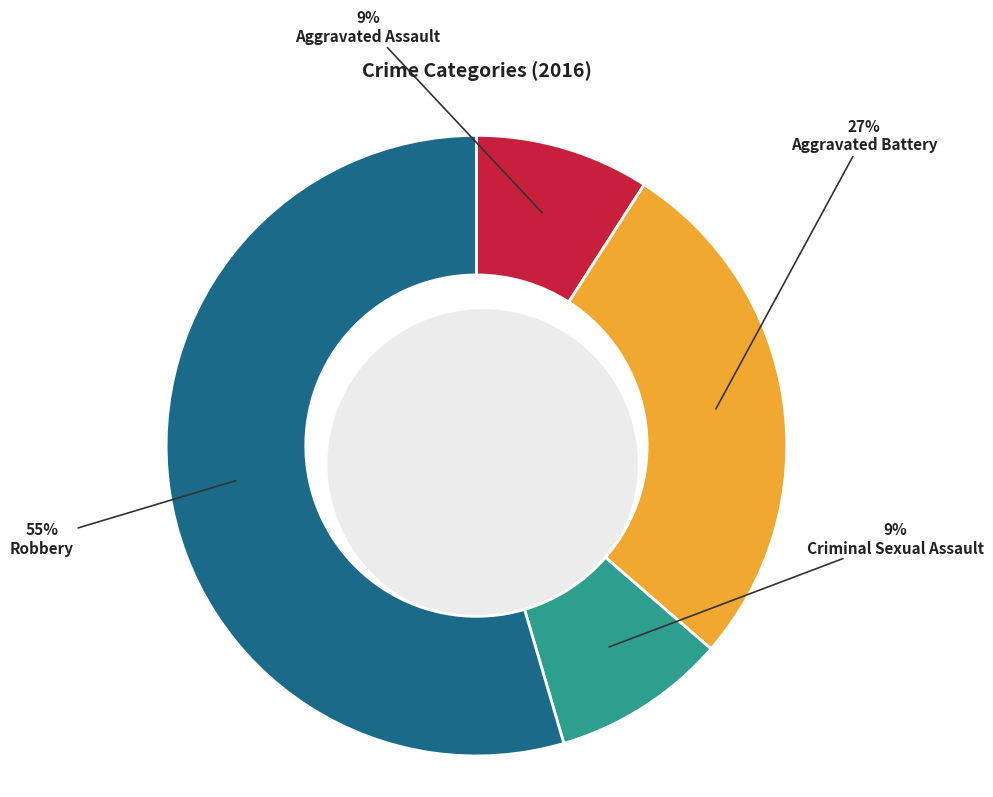

How many segments does this pie chart have?

4